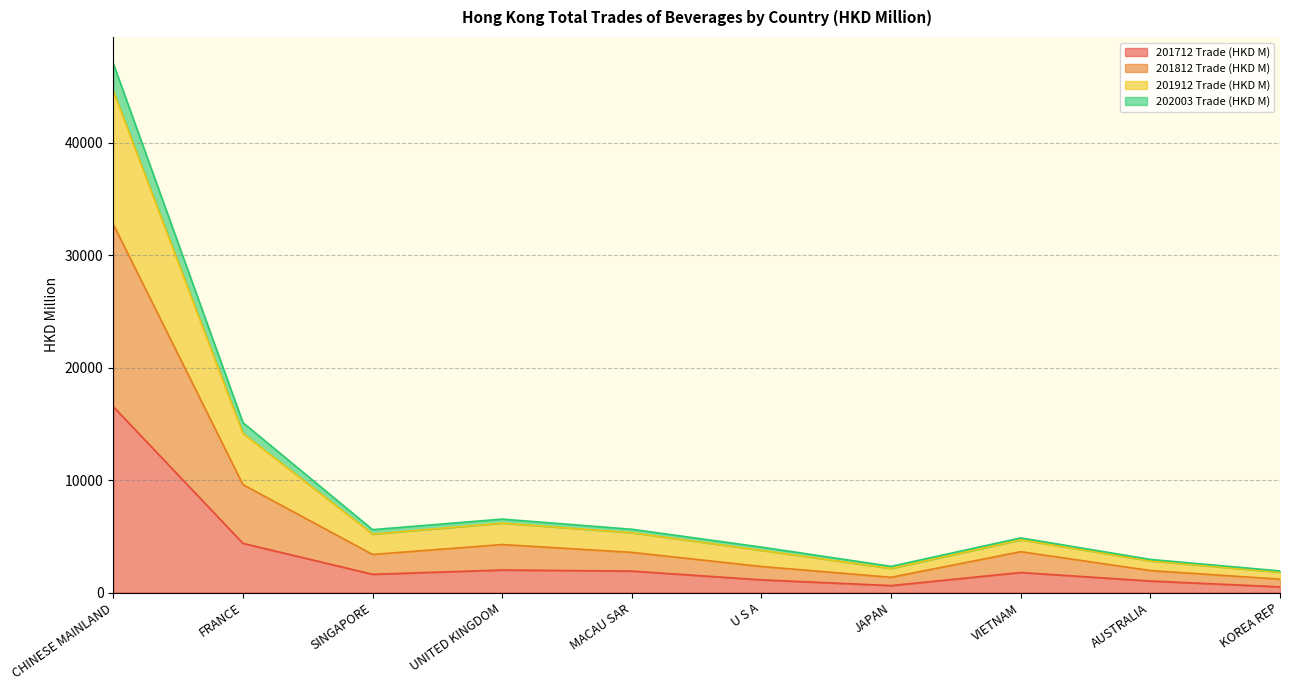

Does the chart display data point markers on the line(s)?

No